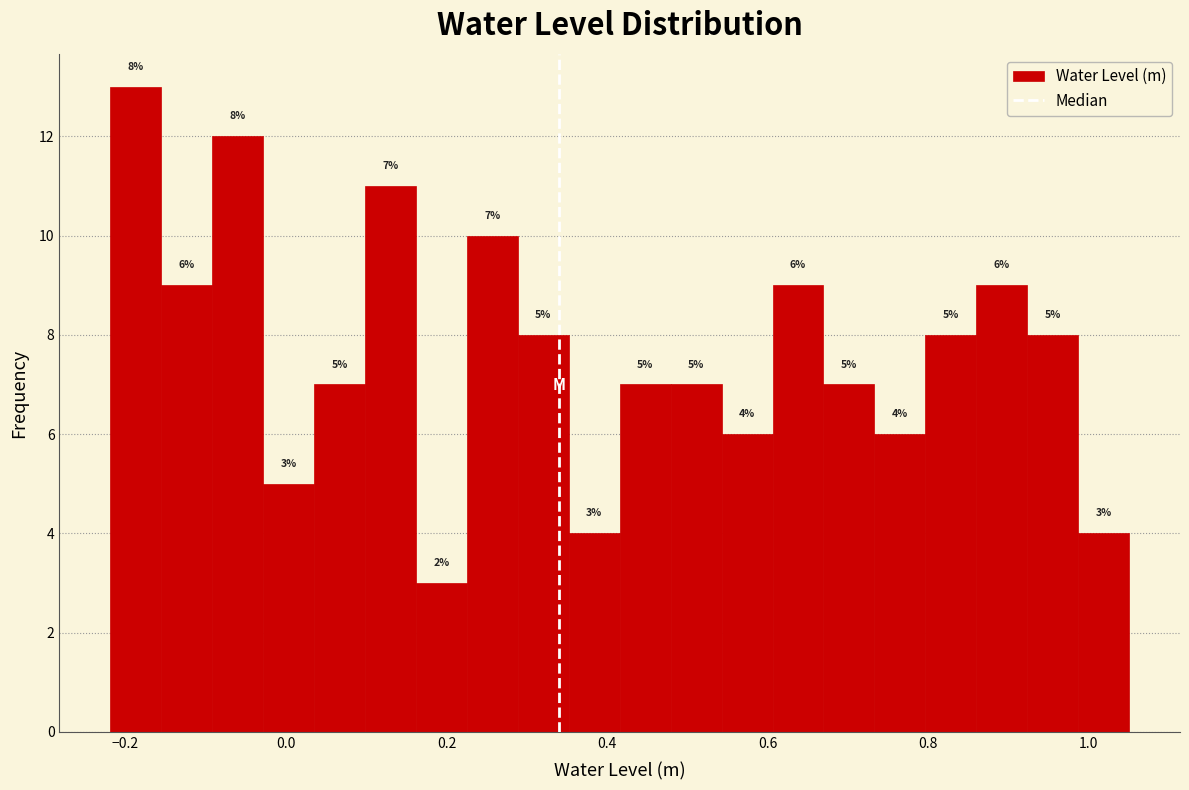

Around what value on the x-axis is the tallest bar? Give the approximate position of its centre, as read against the axis.

-0.18